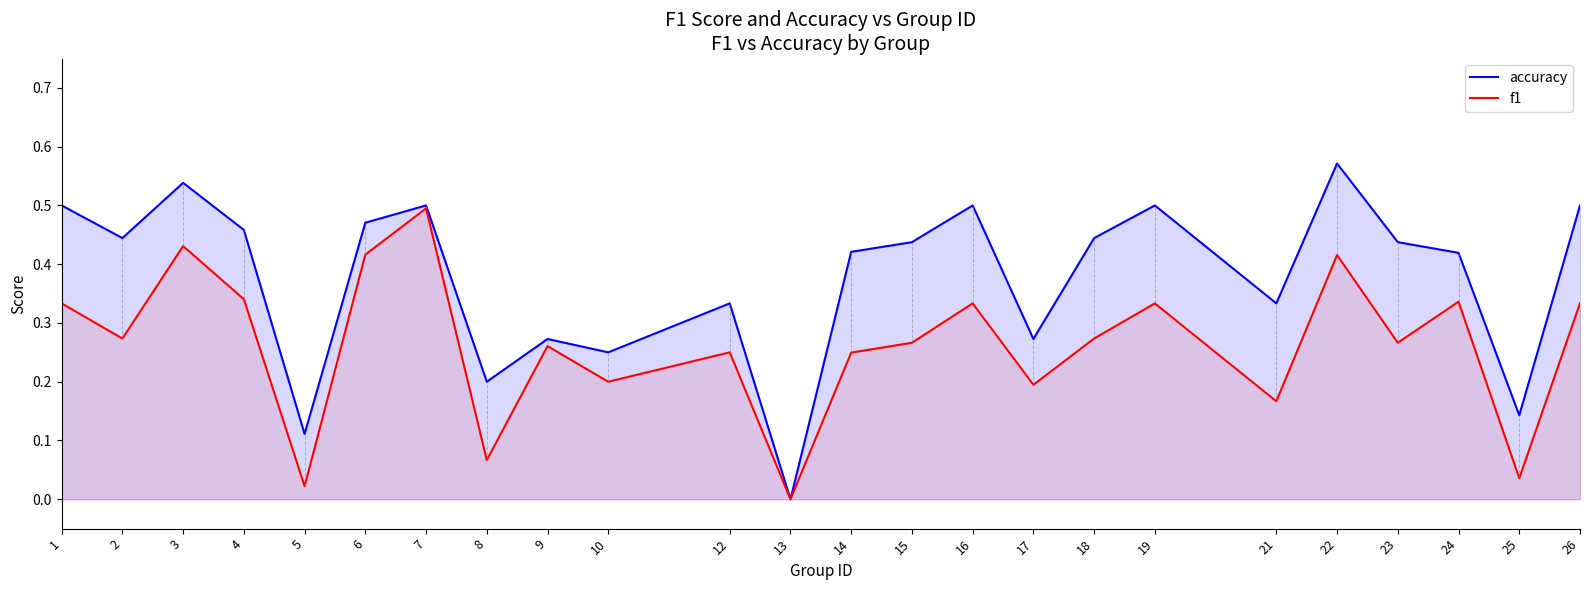

What is the maximum value shown in the chart?

0.6